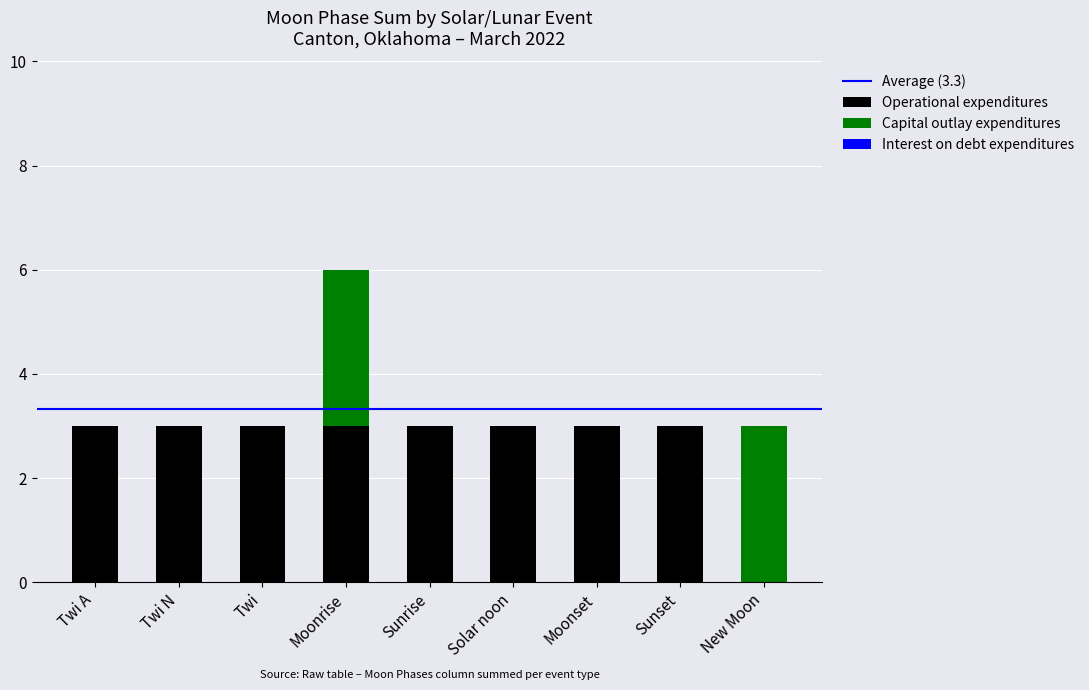

At which category is the sum across all series the highest?

Moonrise